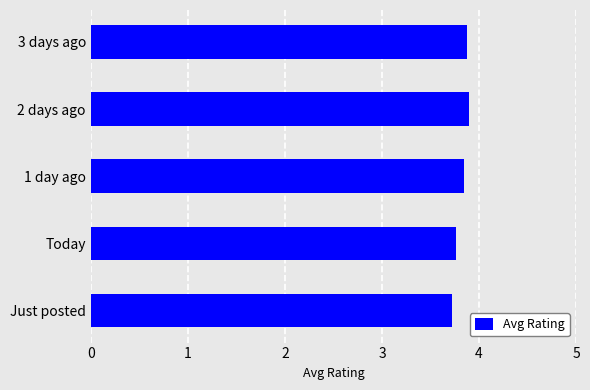

What is the difference between the second highest and minimum values?

0.2